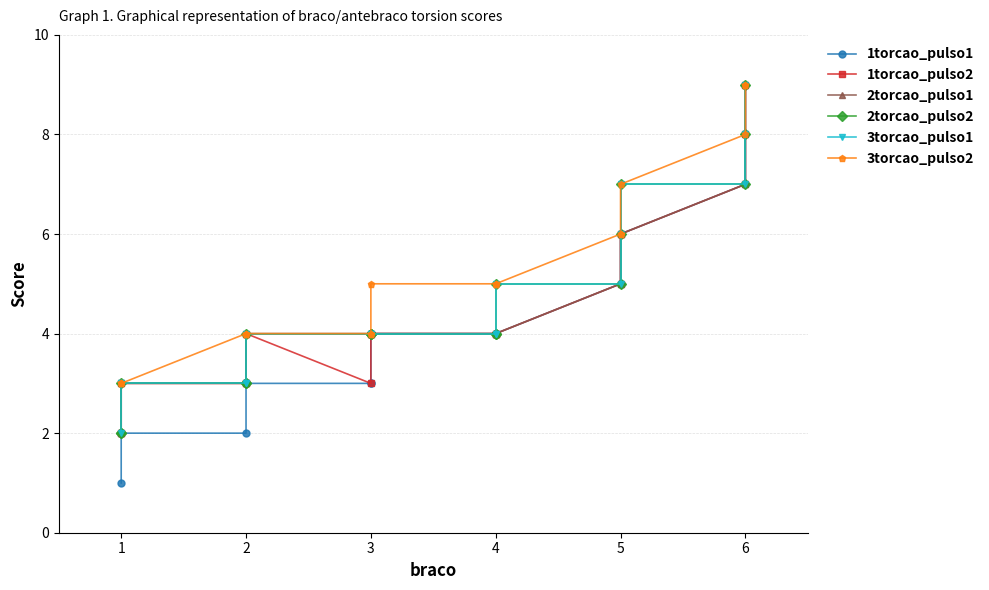

How many lines are shown in the chart?

6